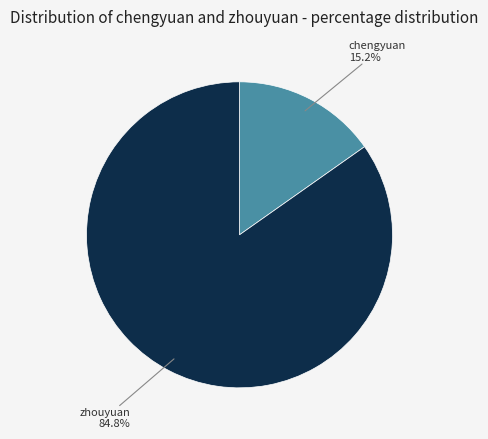

What percentage do chengyuan and zhouyuan together represent?

100.0%